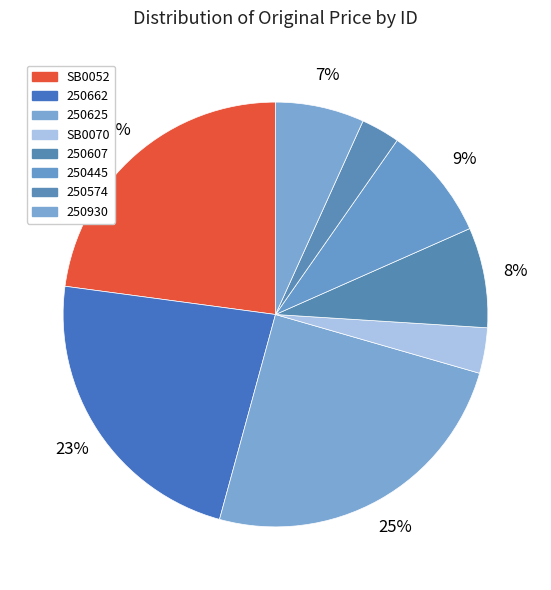

Does any single category account for the majority?

No